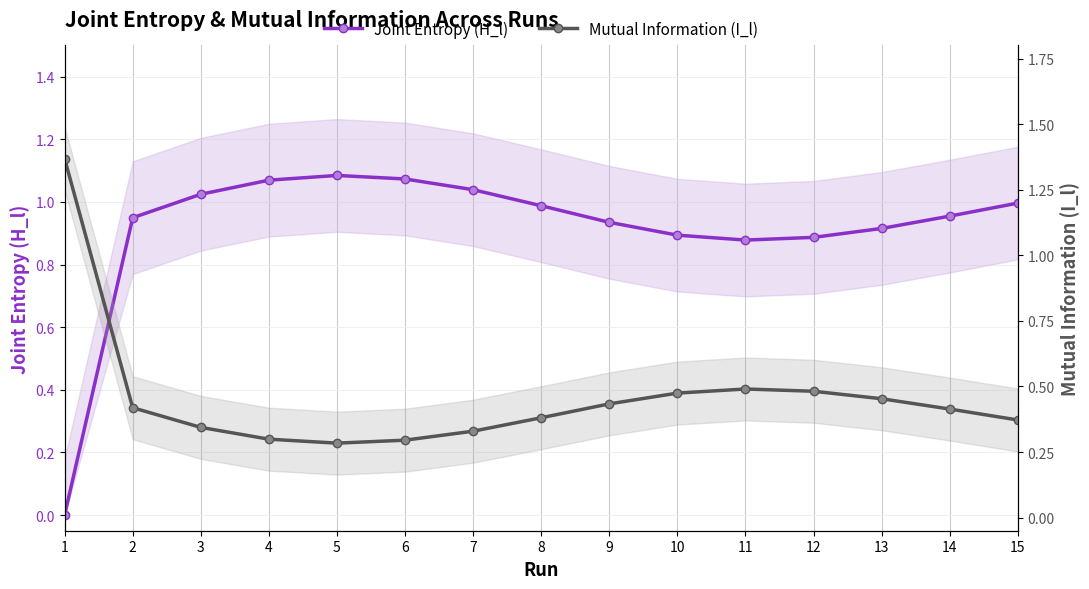

True or false: Joint Entropy (H_l) has a value of 1.0 at 7.

True